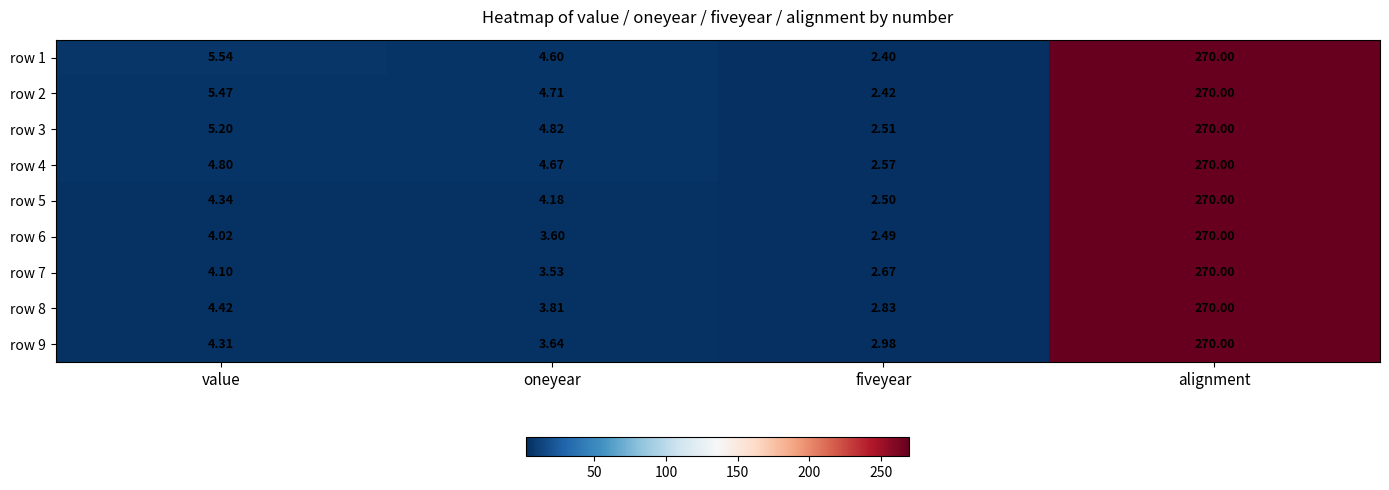

What is the total value across all series at value?

42.2